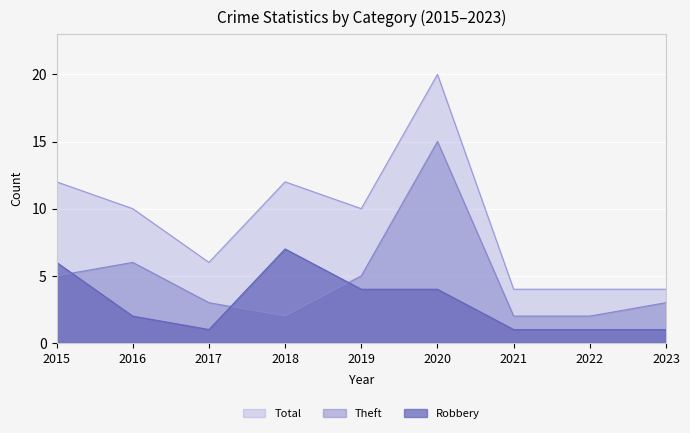

What is the sum of all Theft values?

43